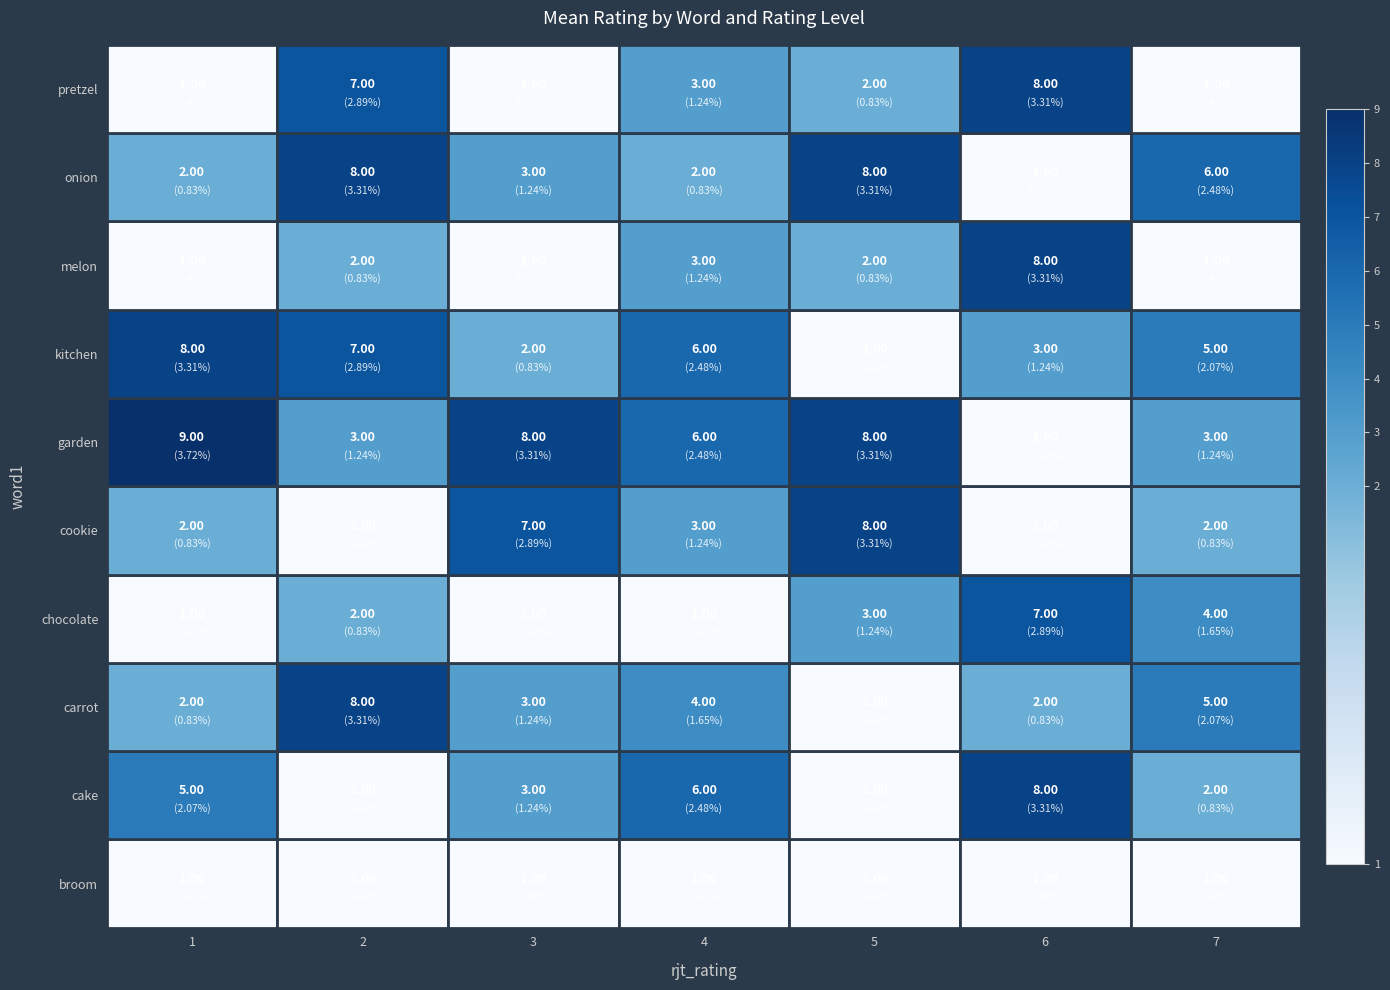

Which series has the widest spread of values?

garden